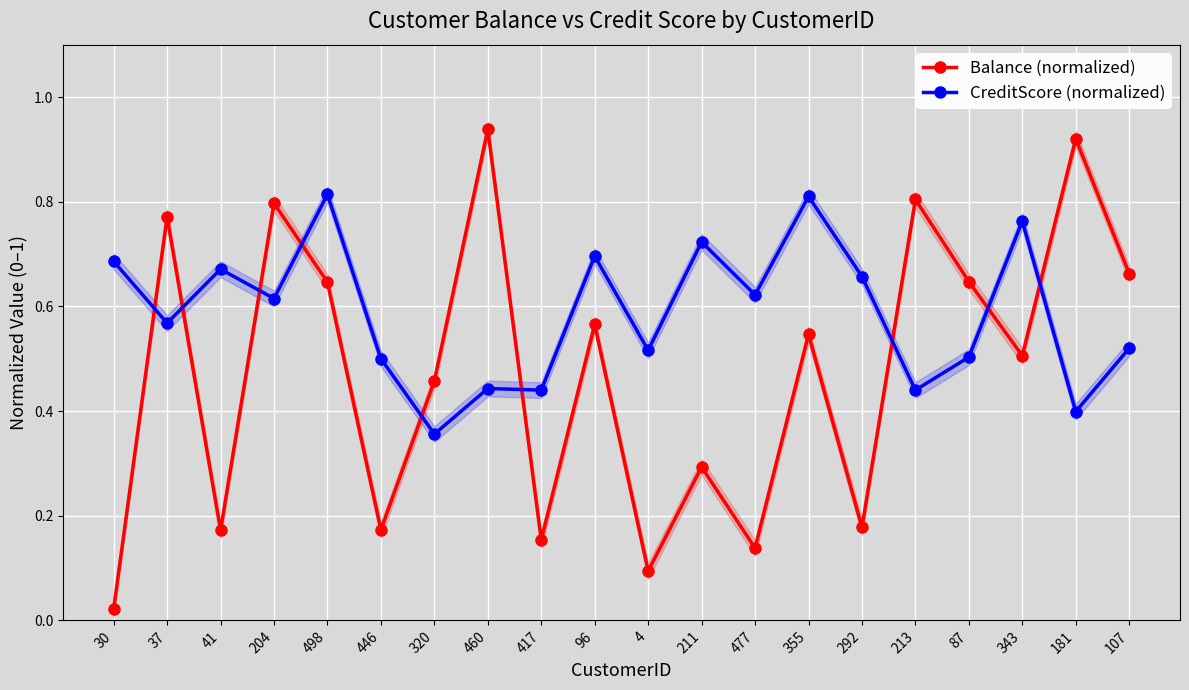

Between 4 and 87, which series saw the biggest shift?

Balance (normalized)